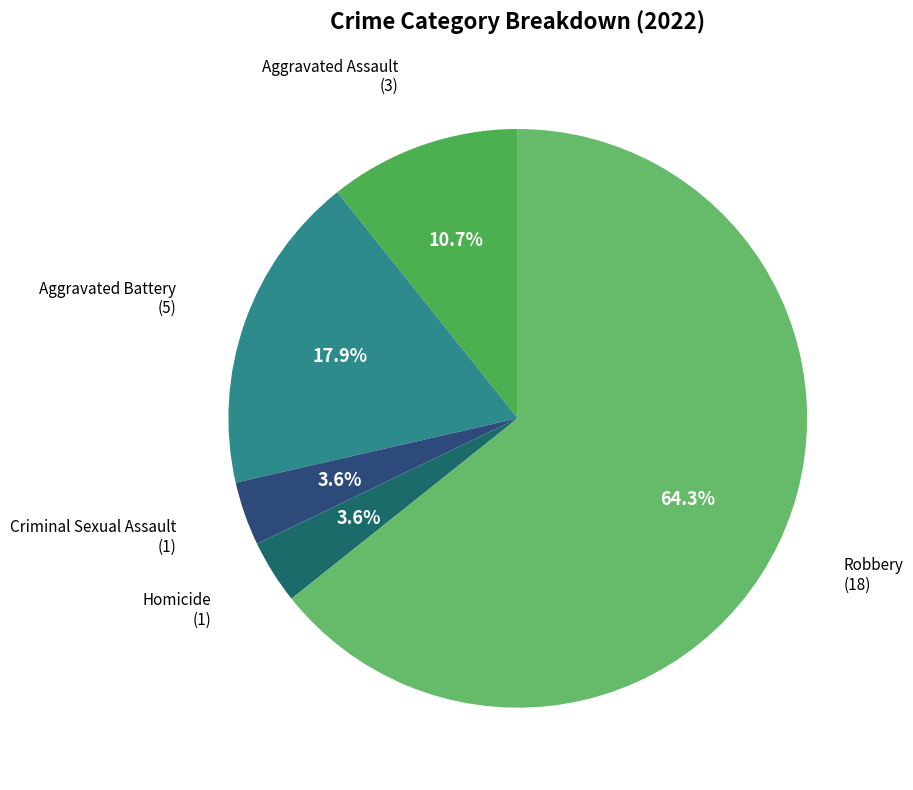

Rank the categories by value from lowest to highest.

Criminal Sexual Assault, Homicide, Aggravated Assault, Aggravated Battery, Robbery